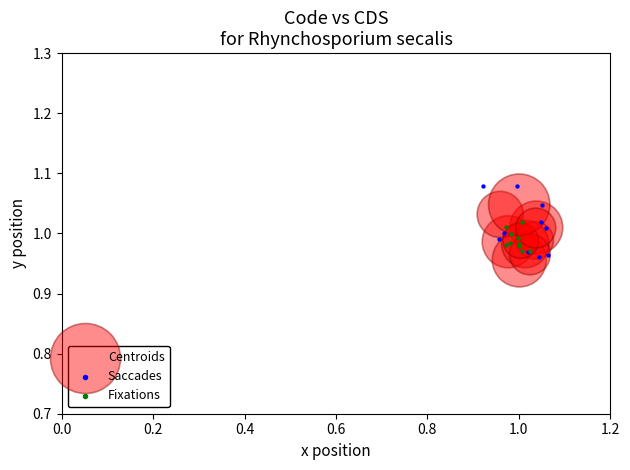

Which series contains the highest Y value?

Saccades